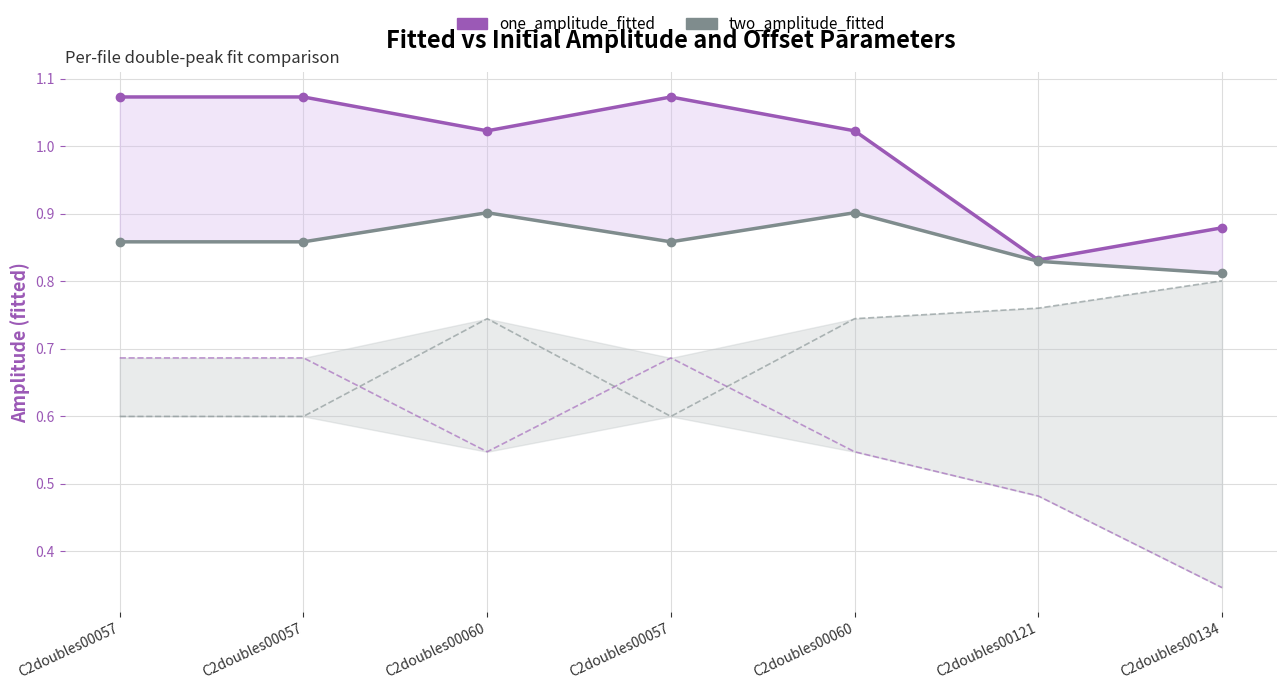

Does the chart have visible grid lines?

Yes